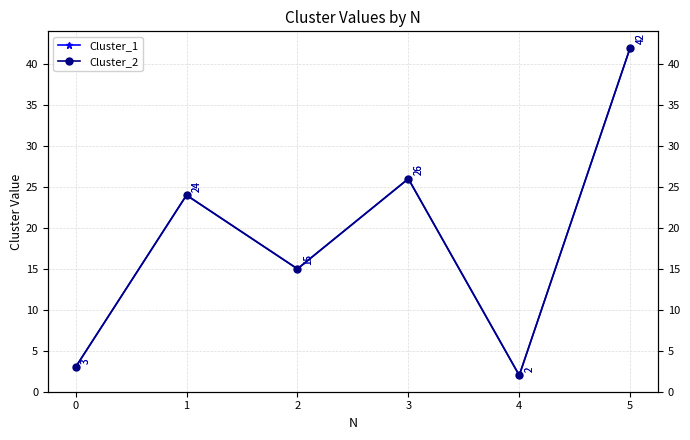

Where does the Cluster_2 series first go above 24?

3